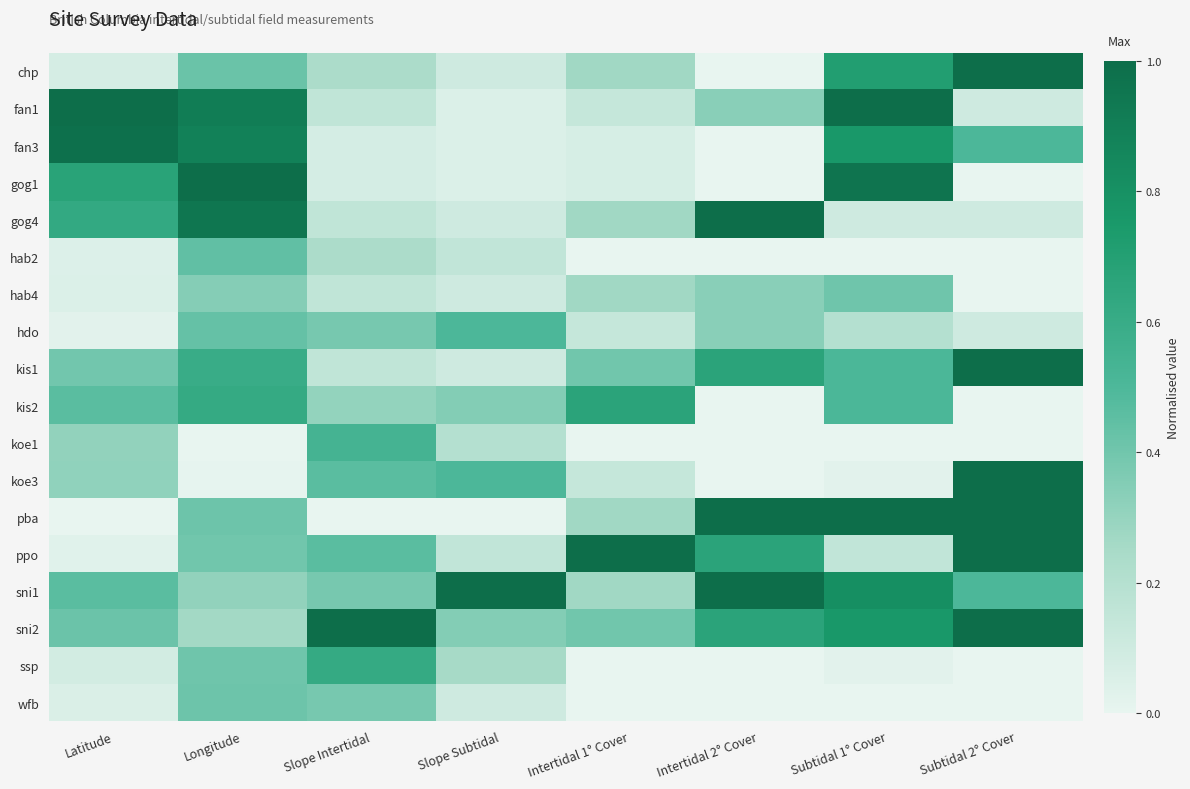

Which has a higher value, Latitude or Slope Subtidal?

Slope Subtidal